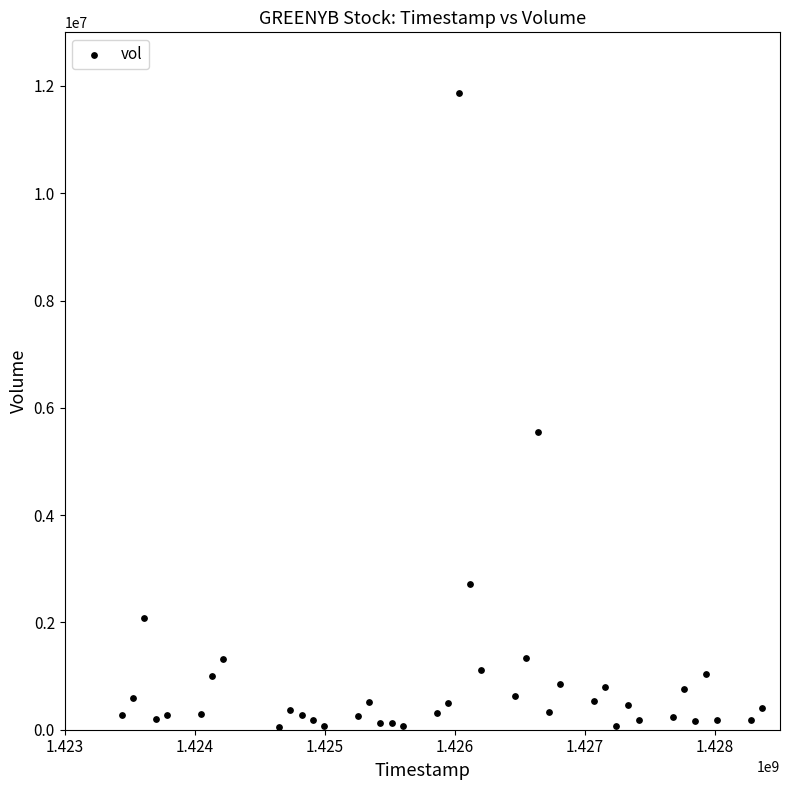

What is the range of X values (max minus min)?

4924800